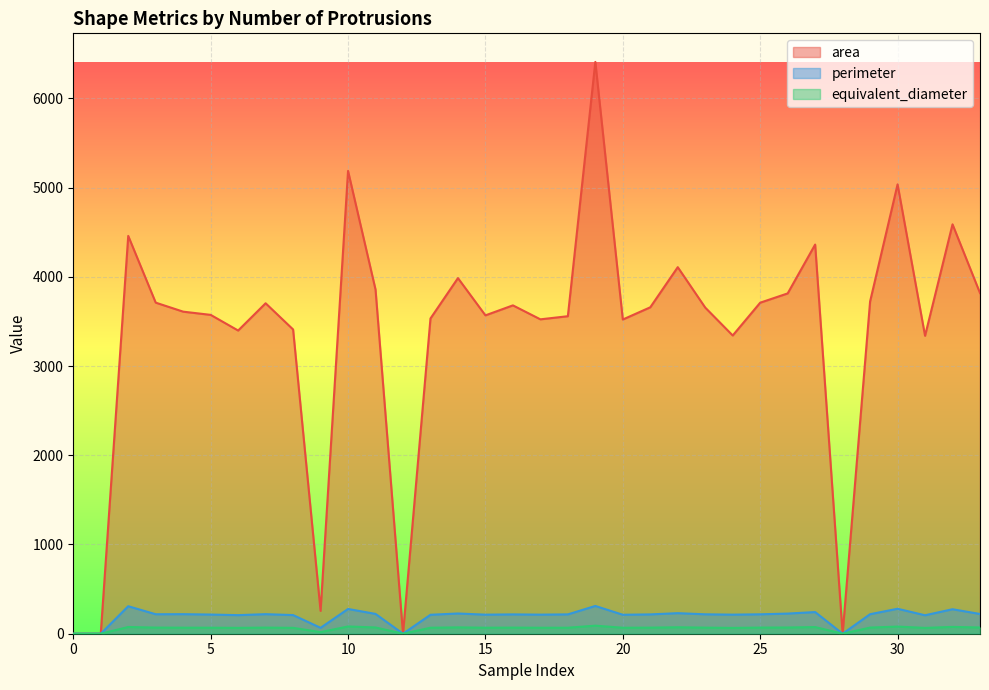

True or false: perimeter and equivalent_diameter cross at least once.

False